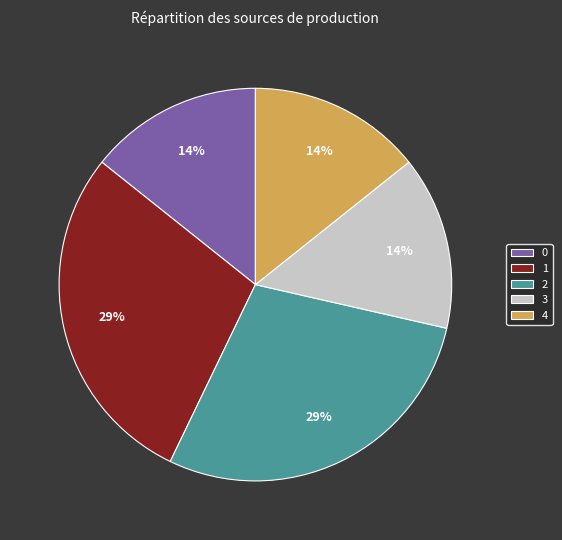

To the nearest percent, what is the average slice percentage?

20%